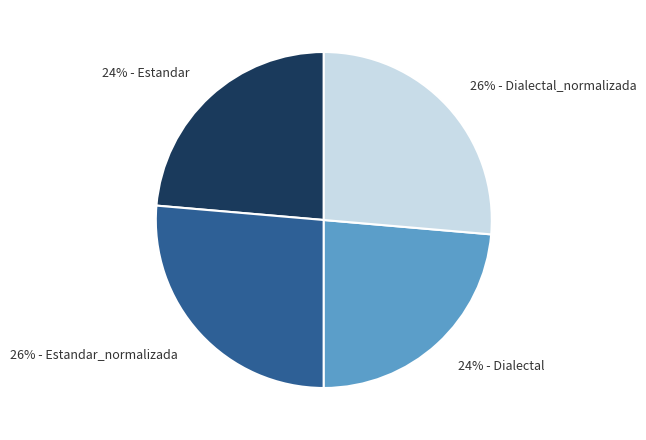

Count the number of slices in the pie.

4